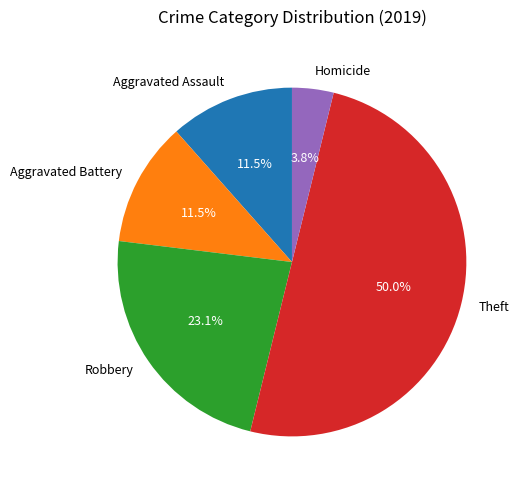

How many slices are in this pie chart?

5